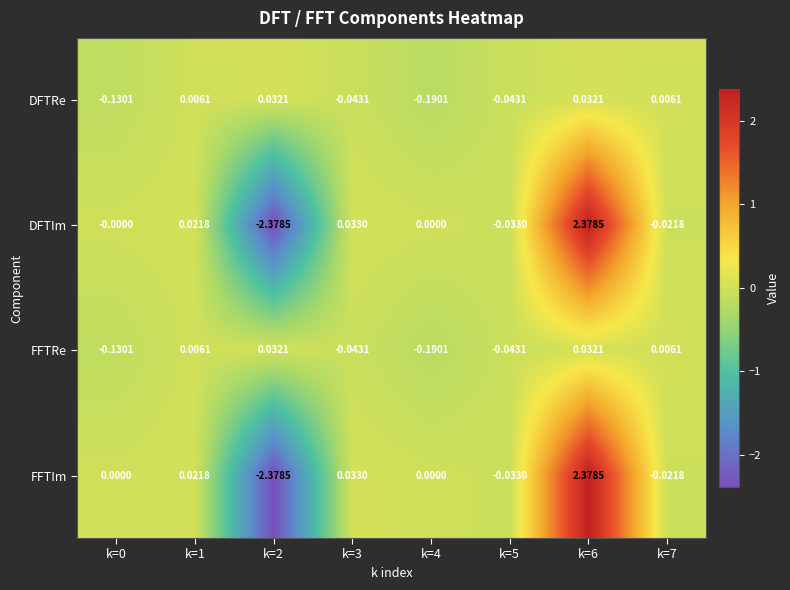

Count the number of categories in the chart.

8